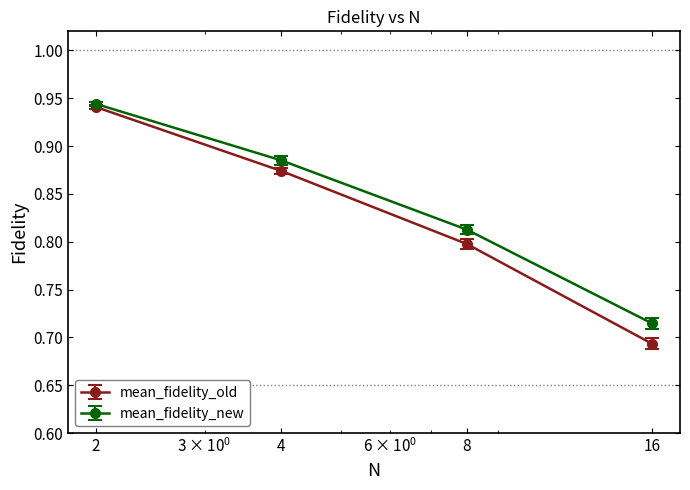

True or false: mean_fidelity_old has more than 0 interior local peaks.

False